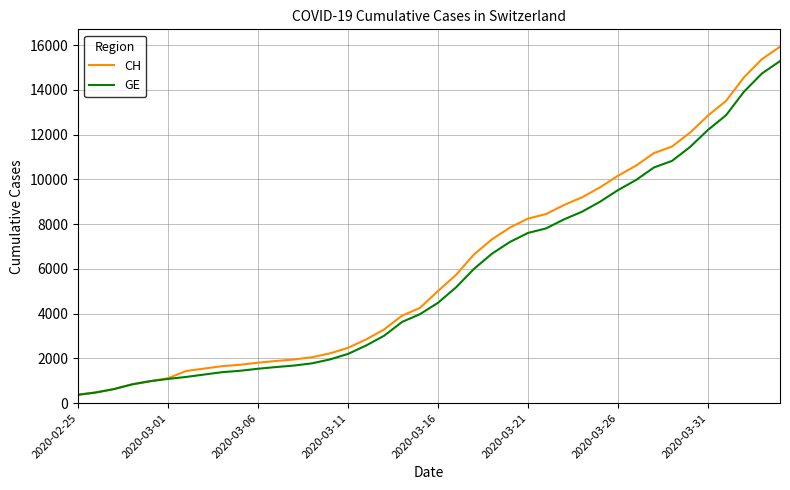

What is the maximum value for CH?

15926